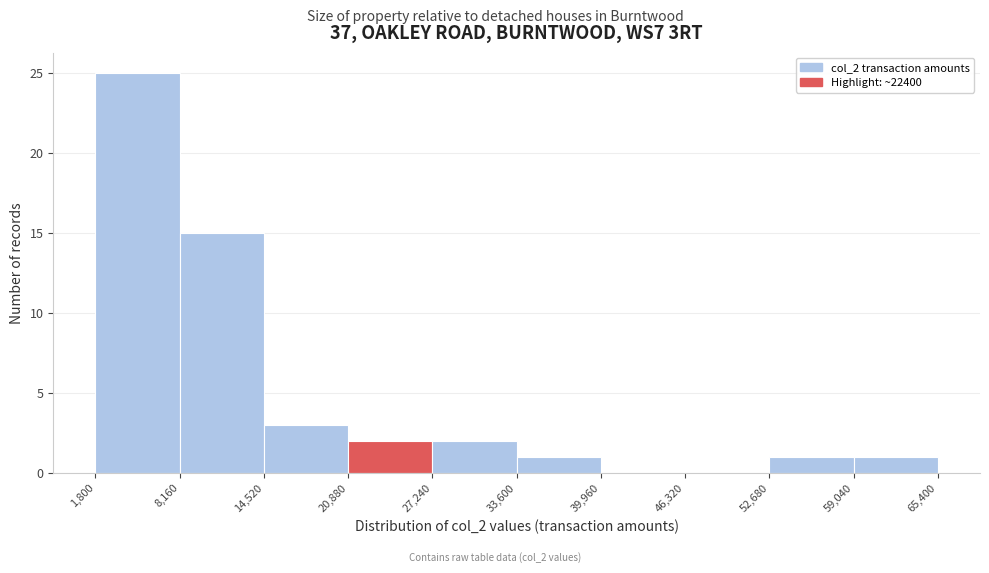

Over which range of the x-axis is the bar tallest?

1,800 to 8,160